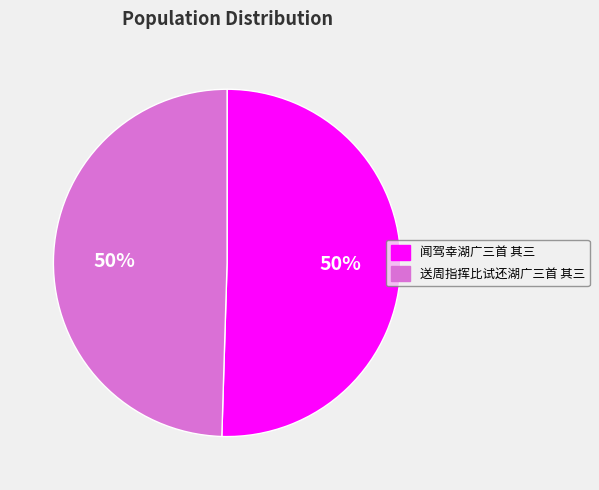

True or false: 闻驾幸湖广三首 其三 accounts for 57% of the total.

False